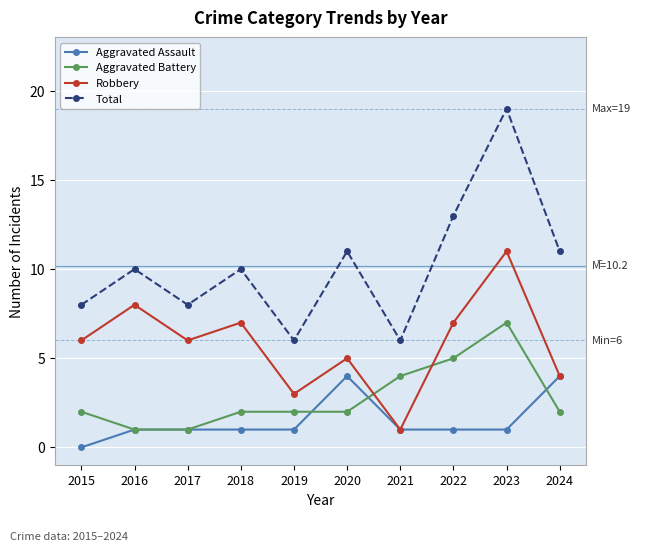

What is the difference between the maximum and second lowest values in the Aggravated Battery series?

6